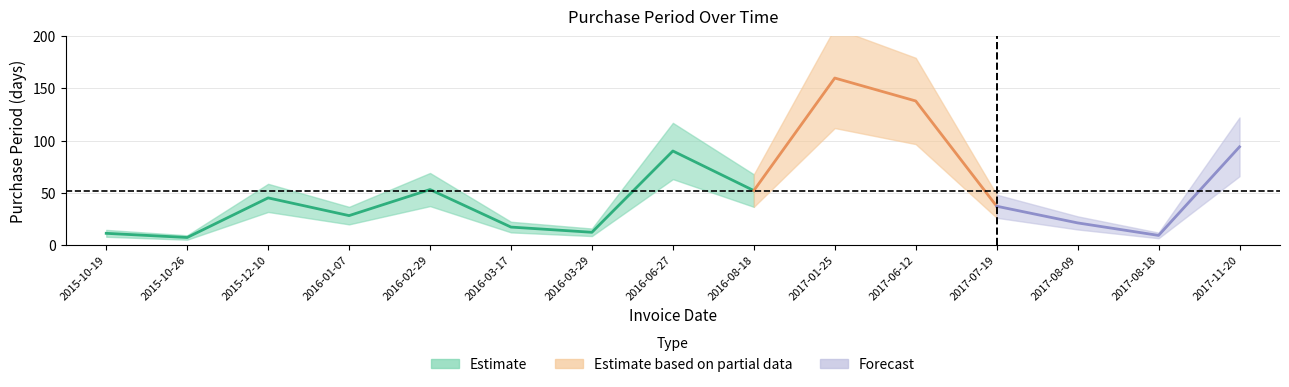

What position from the left is 2017-07-19?

12